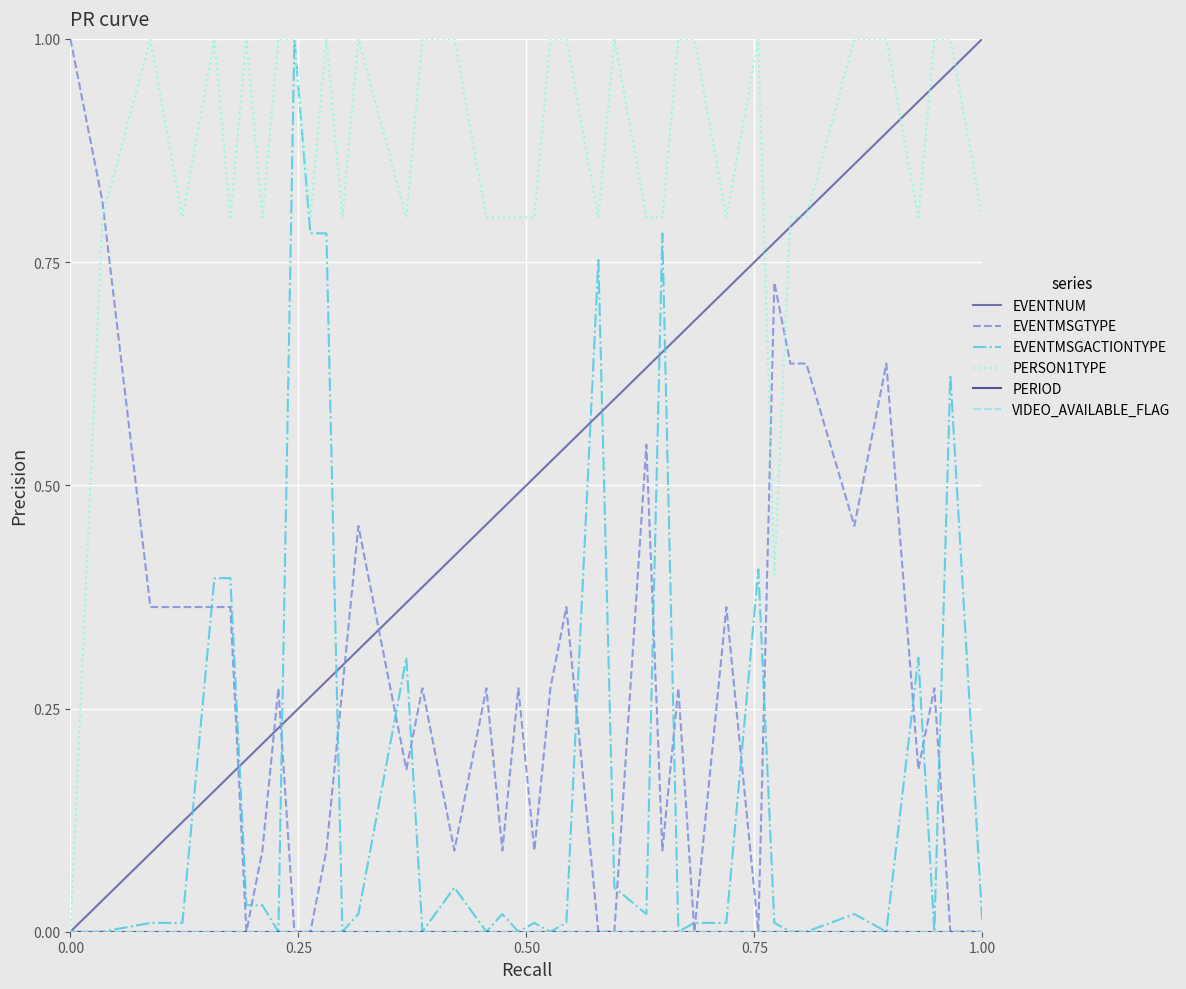

Reading left to right, extract all data points from this chart.

EVENTNUM: 0.0	0.0	0.1	0.1	0.2	0.2	0.2	0.2	0.2	0.2	0.3	0.3	0.3	0.3	0.4	0.4	0.4	0.5	0.5	0.5	0.5	0.5	0.5	0.6	0.6	0.6	0.6	0.7	0.7	0.7	0.8	0.8	0.8	0.8	0.9	0.9	0.9	0.9	1.0	1.0
EVENTMSGTYPE: 1.0	0.8	0.4	0.4	0.4	0.4	0.0	0.1	0.3	0.0	0.0	0.1	0.3	0.5	0.2	0.3	0.1	0.3	0.1	0.3	0.1	0.3	0.4	0.0	0.0	0.5	0.1	0.3	0.0	0.4	0.0	0.7	0.6	0.6	0.5	0.6	0.2	0.3	0.0	0.0
EVENTMSGACTIONTYPE: 0.0	0.0	0.0	0.0	0.4	0.4	0.0	0.0	0.0	1.0	0.8	0.8	0.0	0.0	0.3	0.0	0.0	0.0	0.0	0.0	0.0	0.0	0.0	0.8	0.0	0.0	0.8	0.0	0.0	0.0	0.4	0.0	0.0	0.0	0.0	0.0	0.3	0.0	0.6	0.0
PERSON1TYPE: 0.0	0.8	1.0	0.8	1.0	0.8	1.0	0.8	1.0	1.0	0.8	1.0	0.8	1.0	0.8	1.0	1.0	0.8	0.8	0.8	0.8	1.0	1.0	0.8	1.0	0.8	0.8	1.0	1.0	0.8	1.0	0.4	0.8	0.8	1.0	1.0	0.8	1.0	1.0	0.8
PERIOD: 0.0	0.0	0.0	0.0	0.0	0.0	0.0	0.0	0.0	0.0	0.0	0.0	0.0	0.0	0.0	0.0	0.0	0.0	0.0	0.0	0.0	0.0	0.0	0.0	0.0	0.0	0.0	0.0	0.0	0.0	0.0	0.0	0.0	0.0	0.0	0.0	0.0	0.0	0.0	0.0
VIDEO_AVAILABLE_FLAG: 0.0	0.0	0.0	0.0	0.0	0.0	0.0	0.0	0.0	0.0	0.0	0.0	0.0	0.0	0.0	0.0	0.0	0.0	0.0	0.0	0.0	0.0	0.0	0.0	0.0	0.0	0.0	0.0	0.0	0.0	0.0	0.0	0.0	0.0	0.0	0.0	0.0	0.0	0.0	0.0